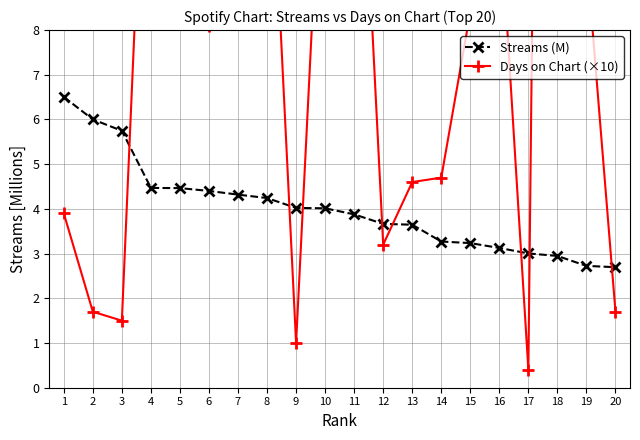

What is the value of the Streams (M) point at the 8th from the left?

4.2